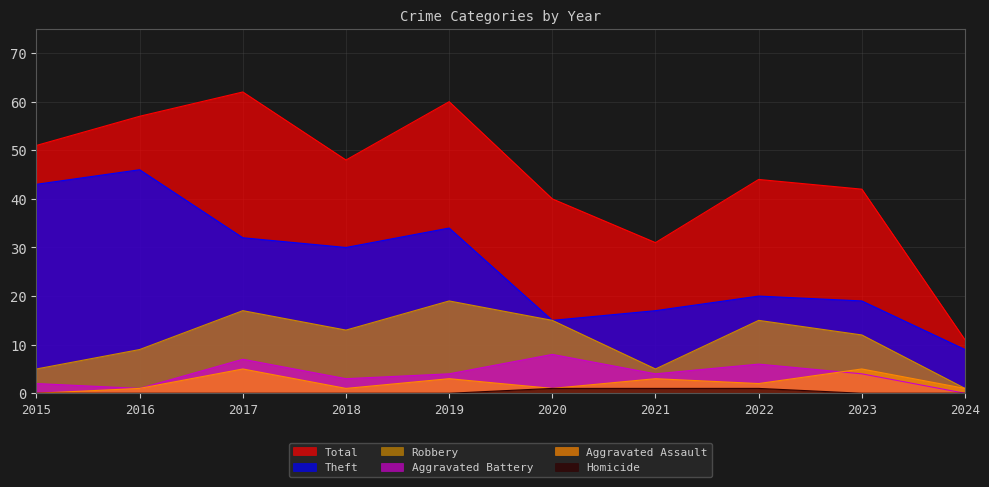

What is the sum of the Homicide values at 2020 and 2023?

1